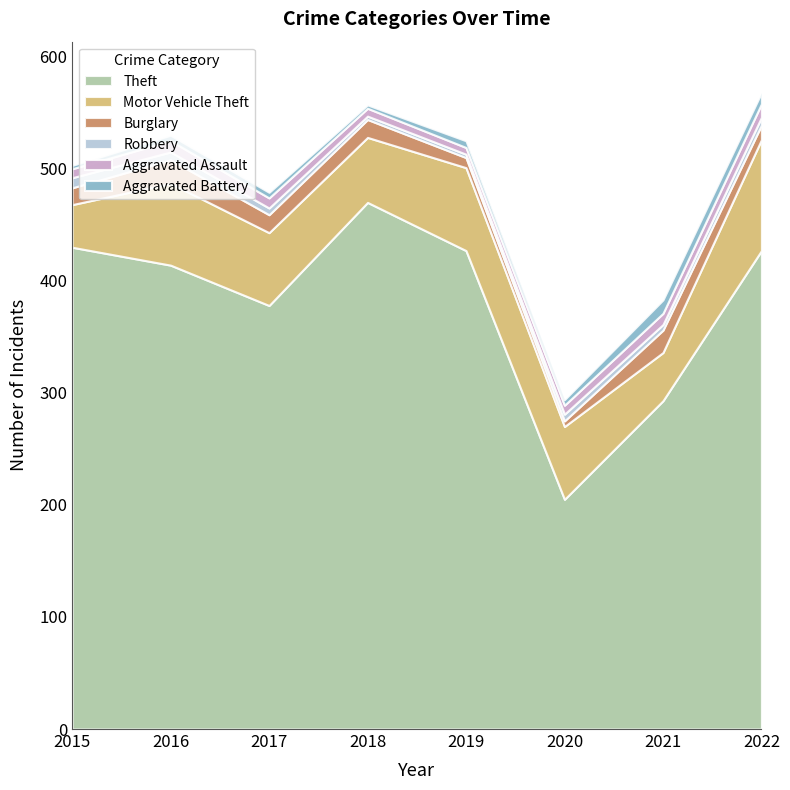

How many categories are shown in the chart?

8